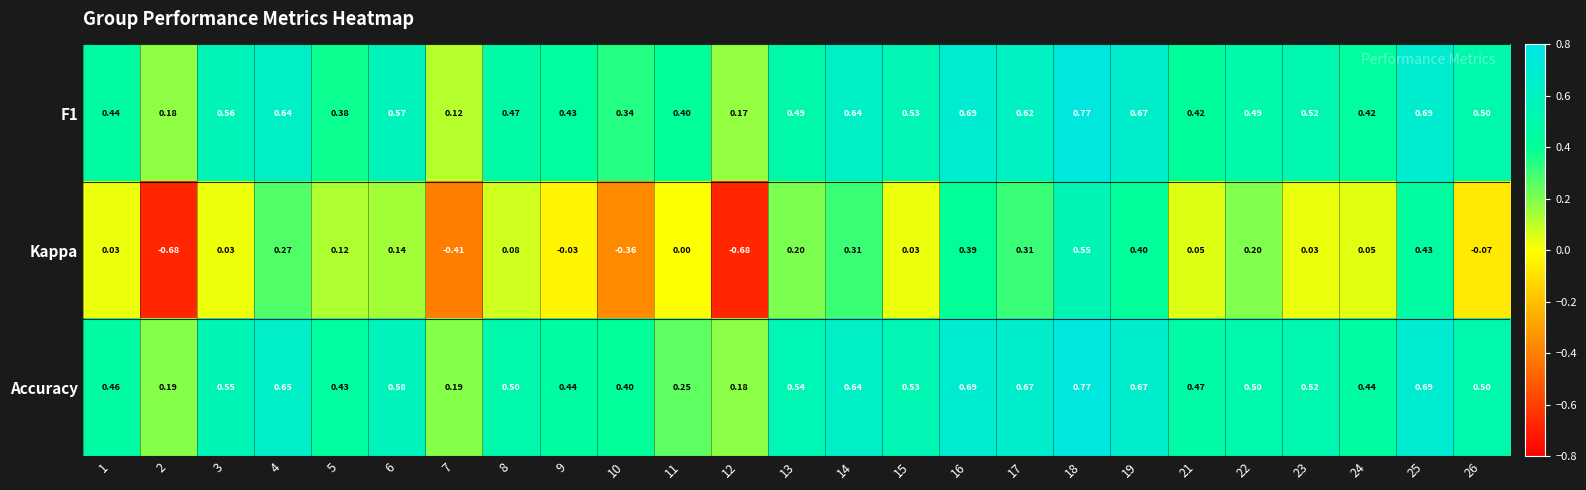

Which series changed the most between 4 and 12?

Kappa